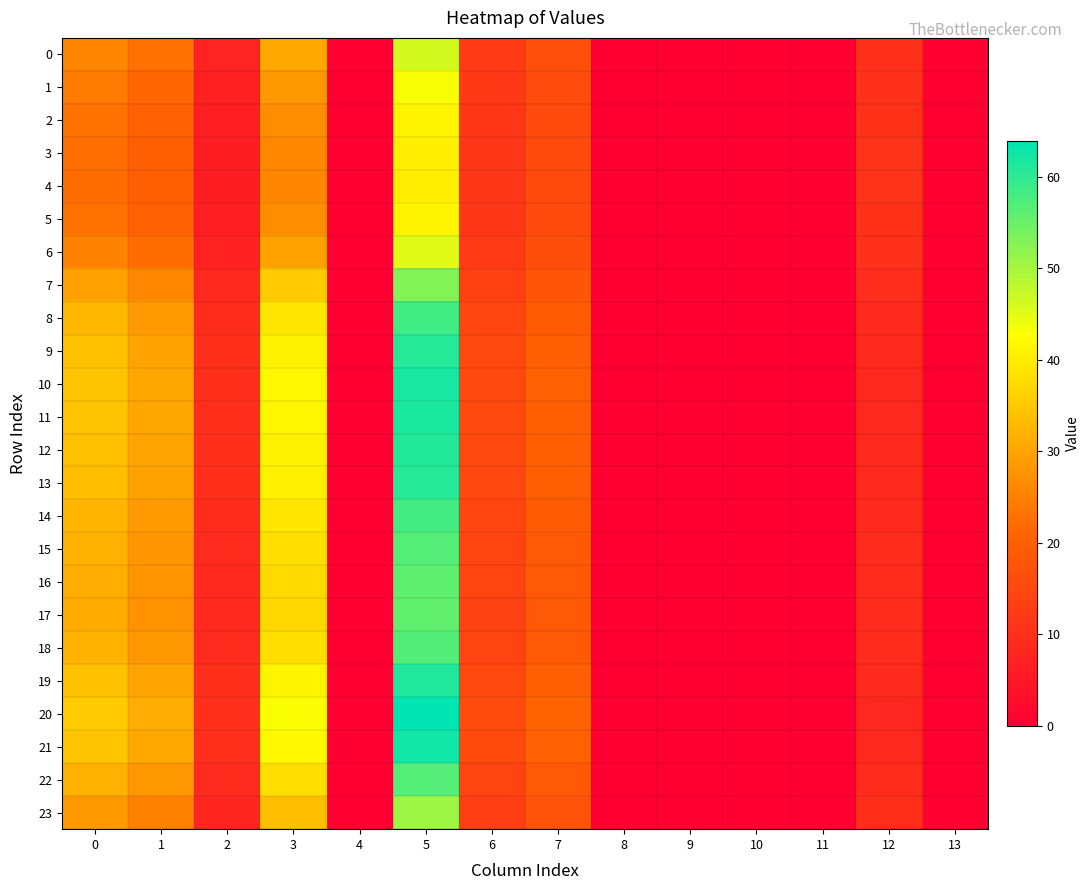

Which category has the lowest value across all series?

4